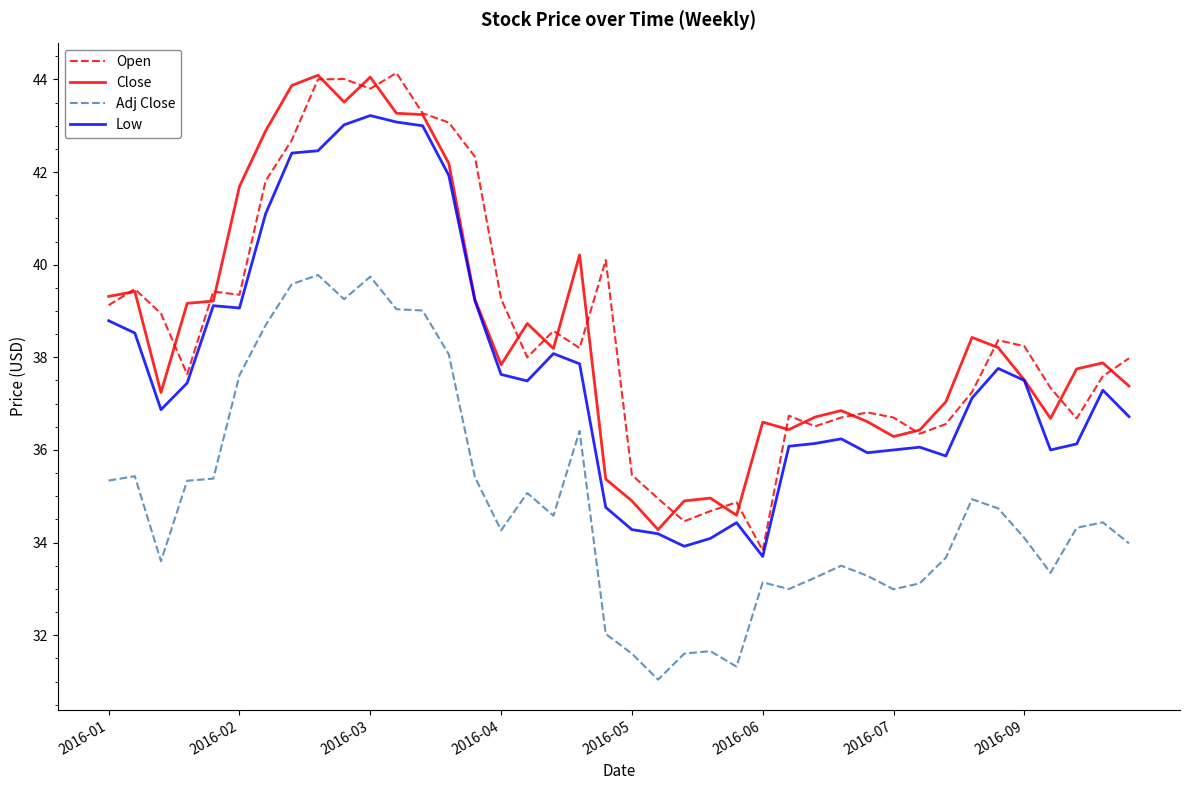

What is the maximum value for Close?

44.1